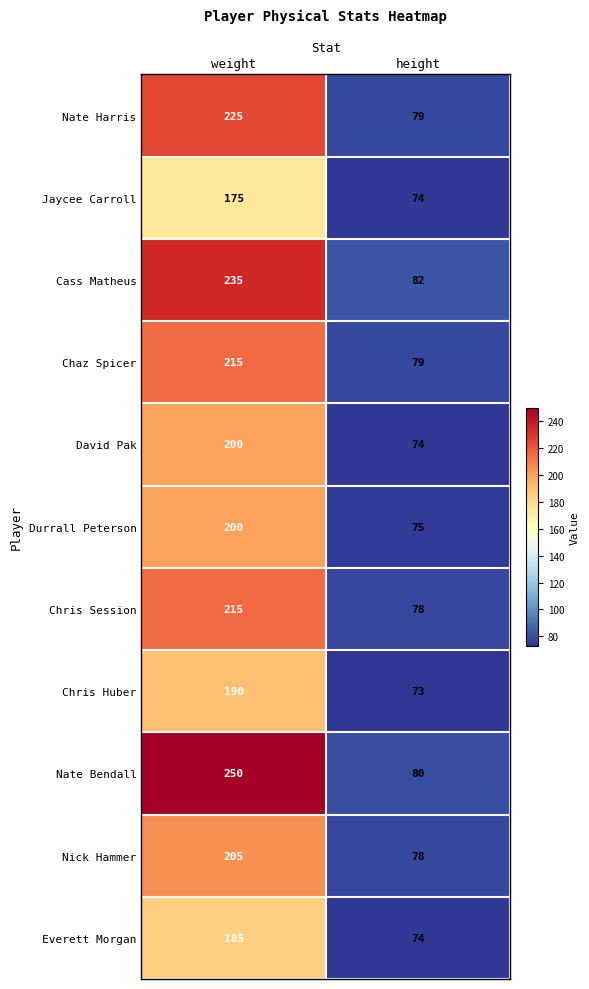

At which category does the chart reach its peak across all series?

weight